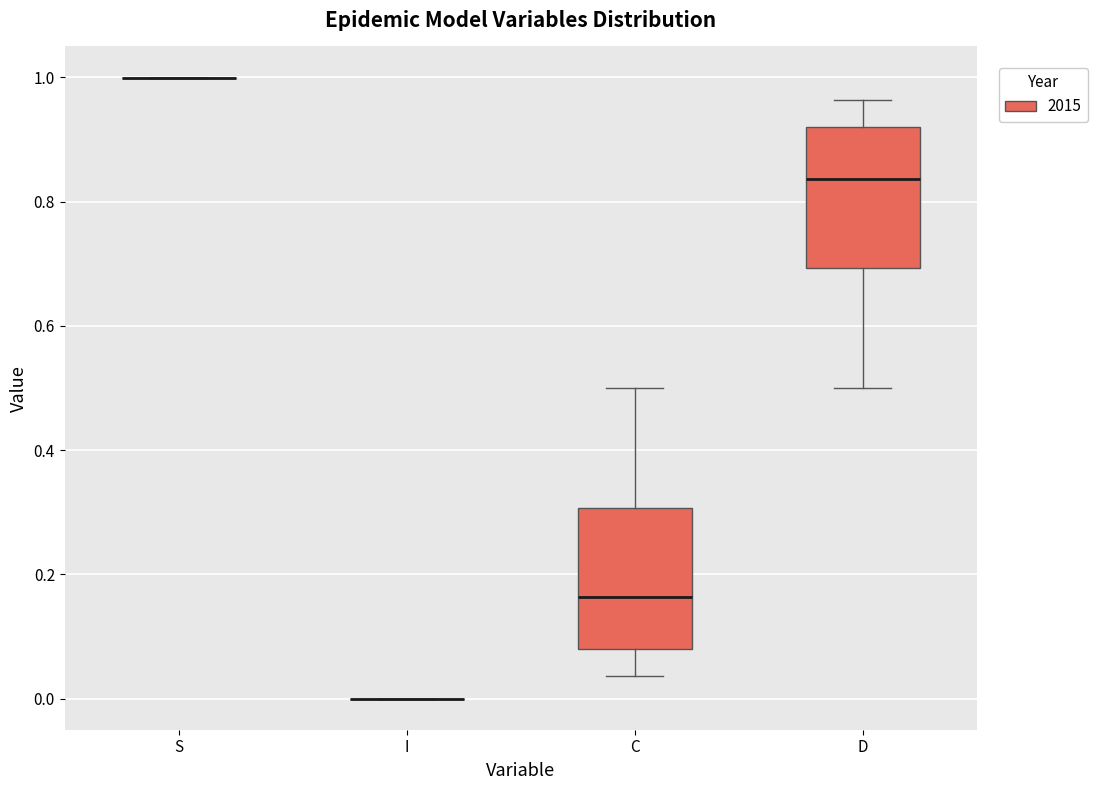

Reading left to right, transcribe this box plot: for each box, give where its median line is, the range the box spans, and where its two whiskers end, as read against the y-axis. The values are not printed on the chart, so give them approximately, as read against the axis.

S: box collapsed to a line at 1.00, whiskers 1.00 to 1.00
I: box collapsed to a line at 0.00, whiskers 0.00 to 0.00
C: median 0.16, box 0.08 to 0.30, whiskers 0.04 to 0.50
D: median 0.84, box 0.70 to 0.92, whiskers 0.50 to 0.96